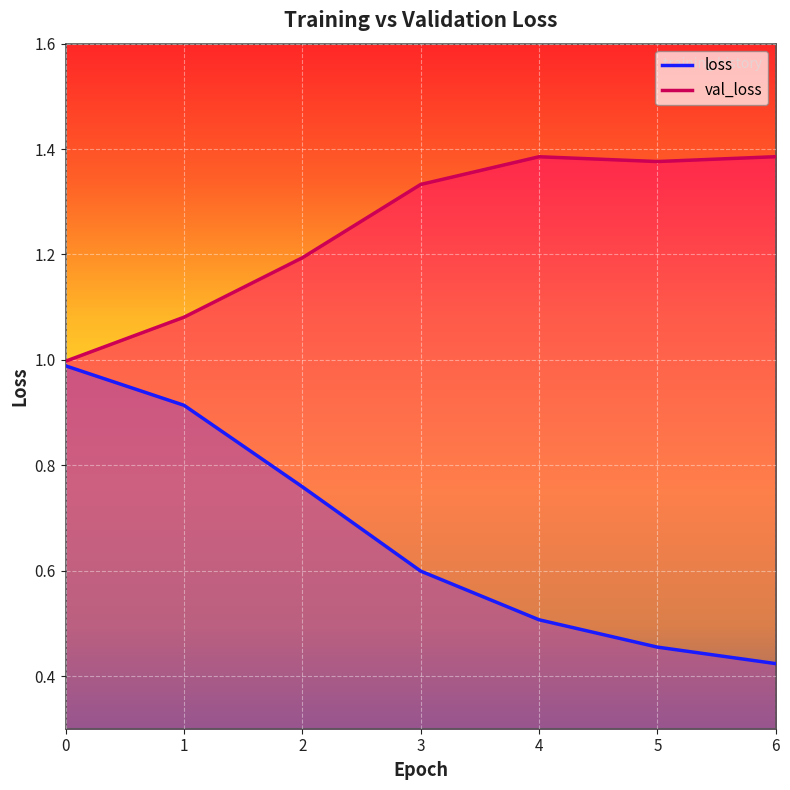

What is the value of the val_loss point at the 5th from the left?

1.4